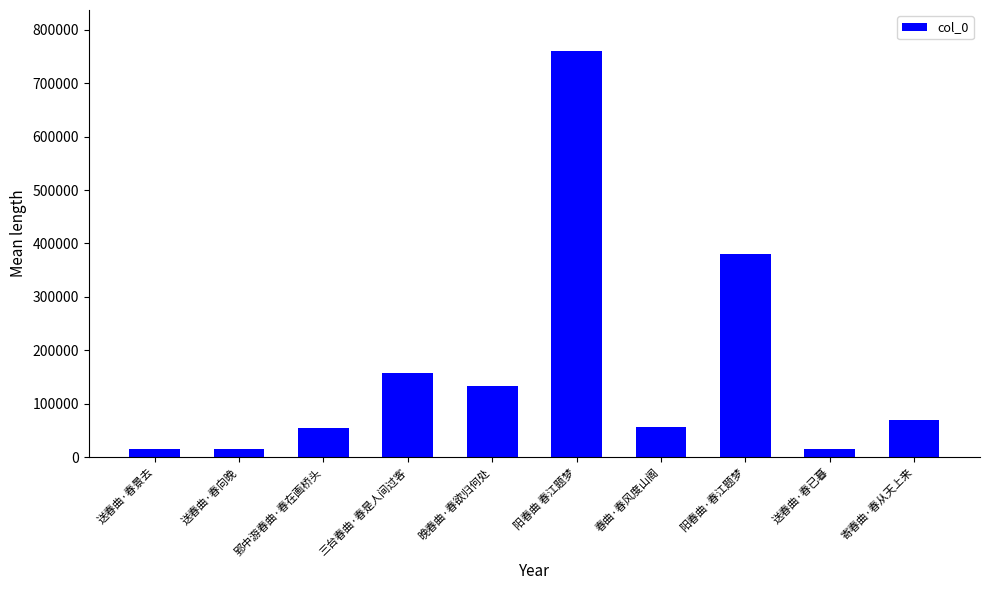

Which label corresponds to the largest value in the chart?

阳春曲 春江题梦